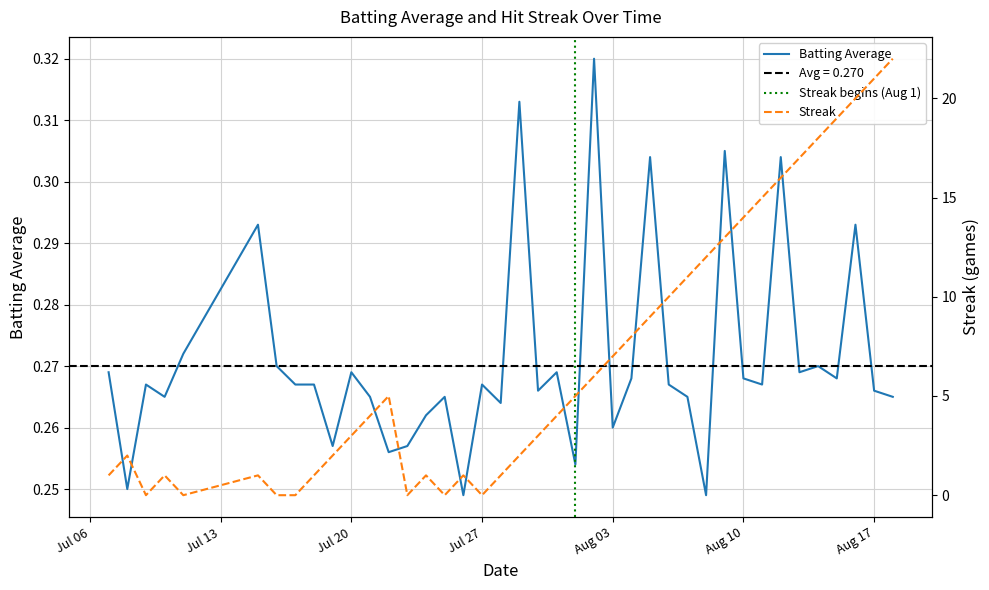

At which category does Streak reach its first local valley?

2010-07-09